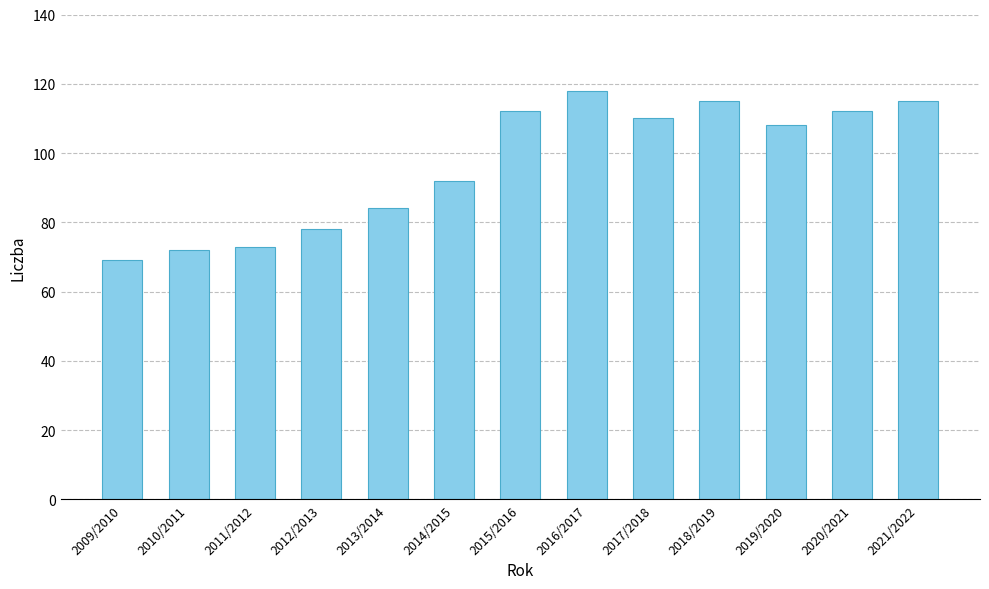

What is the value of the 12th bar from the left?

112